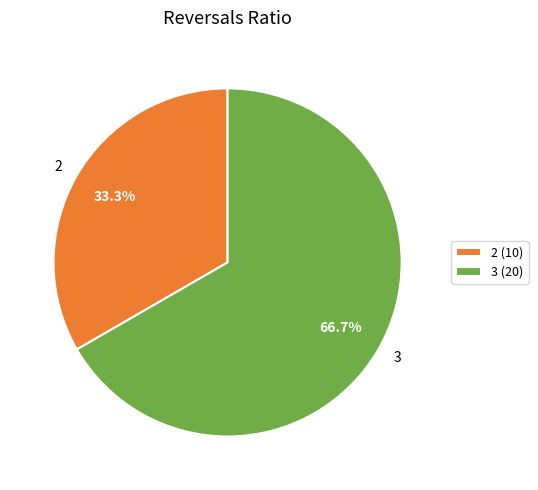

Count the number of slices in the pie.

2